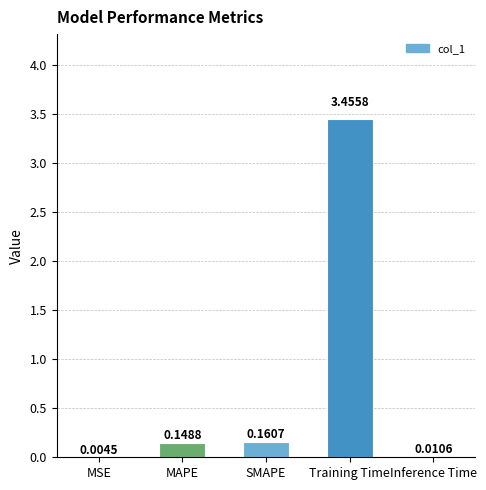

Between Training Time and SMAPE, which is larger?

Training Time